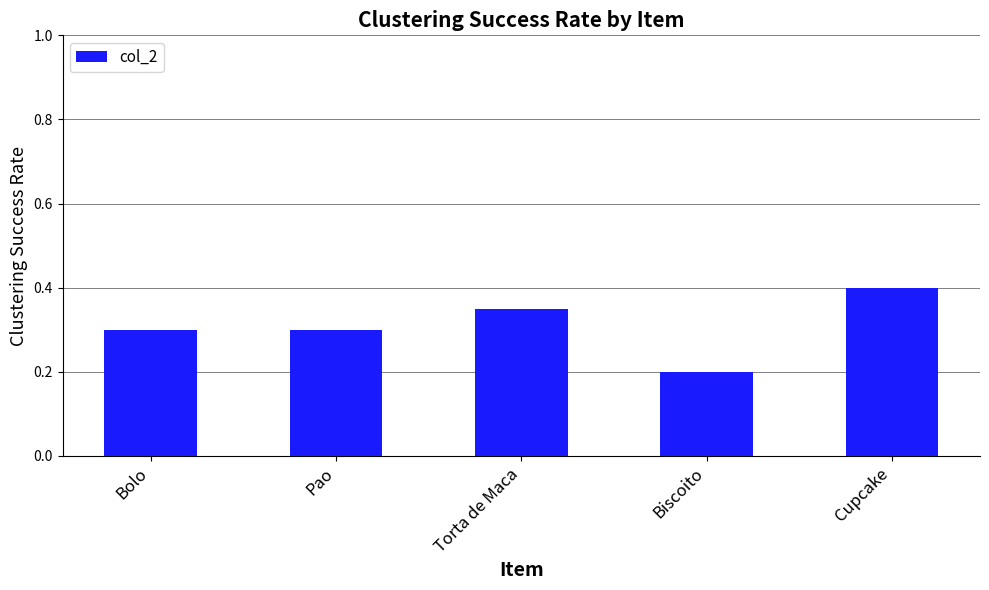

The chart shows a value of 0.2 at Cupcake. True or false?

False